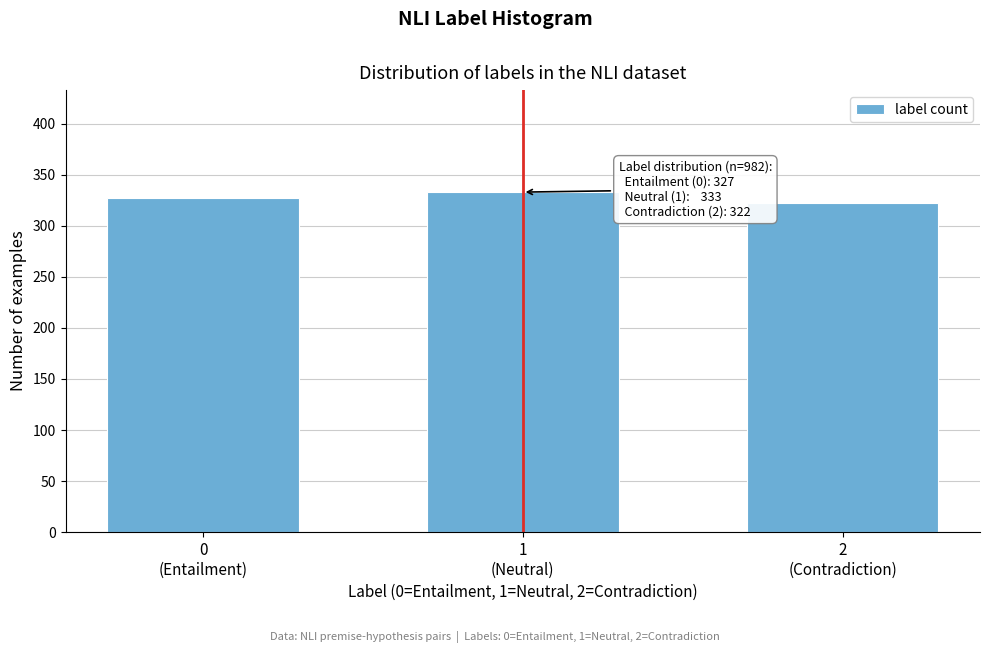

Reading left to right, extract all data points from this chart.

327	333	322